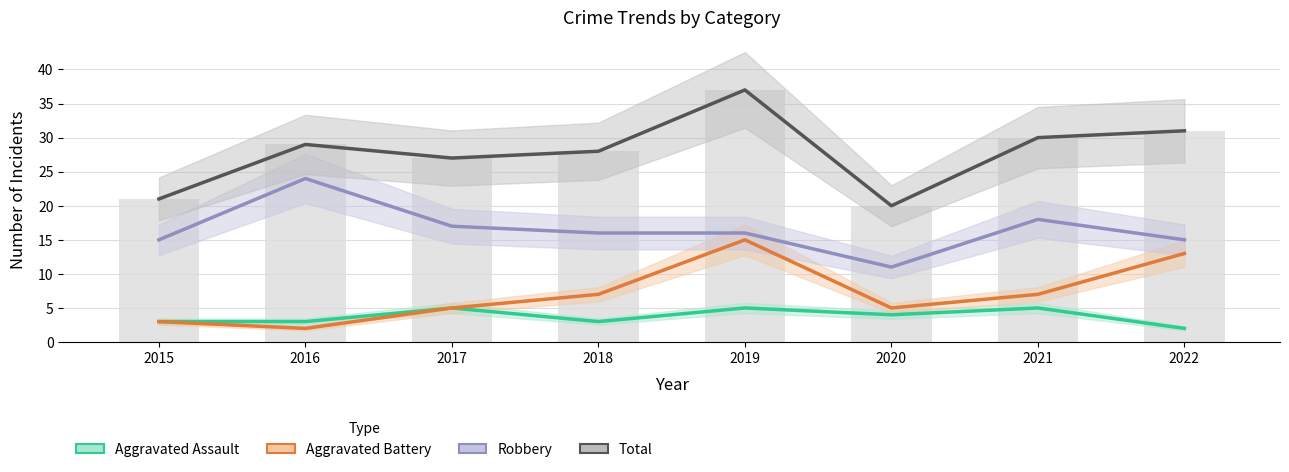

What are all the series names shown in the legend?

Aggravated Assault, Aggravated Battery, Robbery, Total